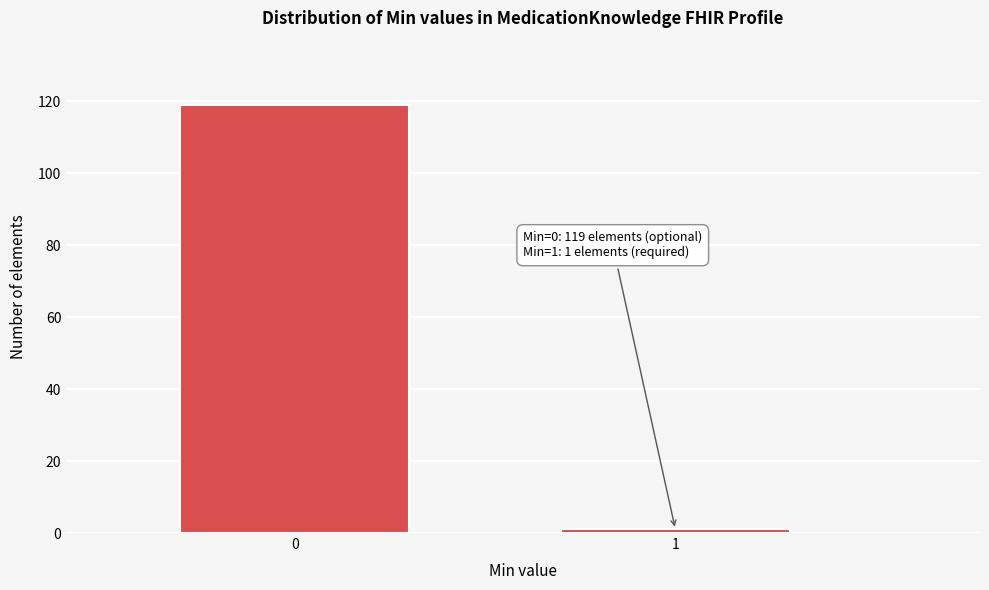

Reading right to left, extract all data points from this chart.

1=1	0=119